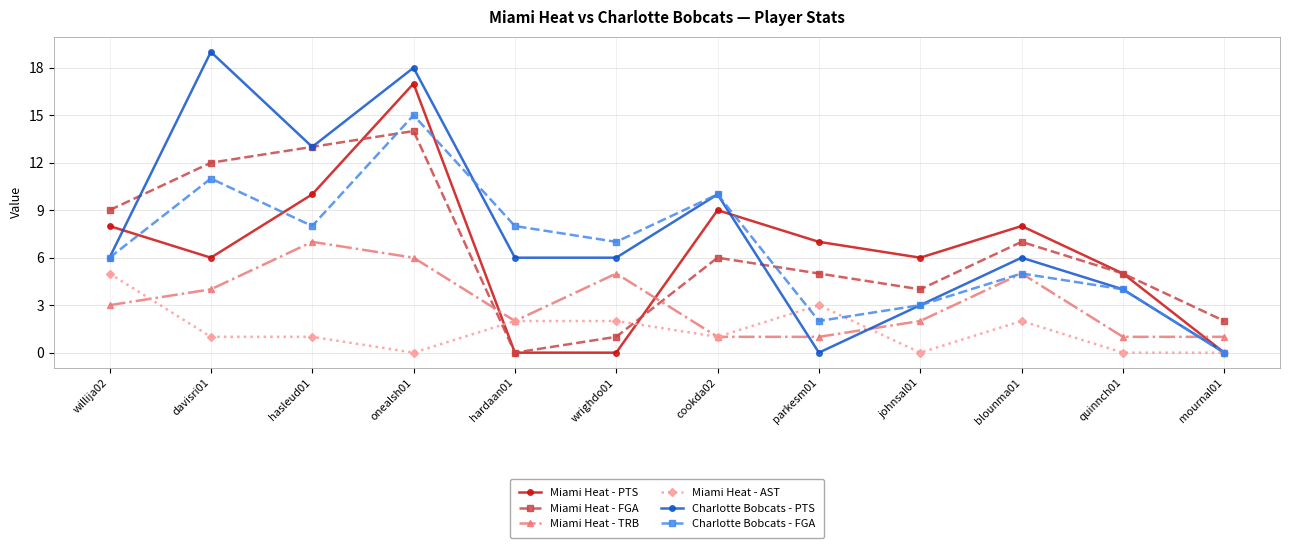

The value of Miami Heat - TRB at hasleud01 is 7. True or false?

True